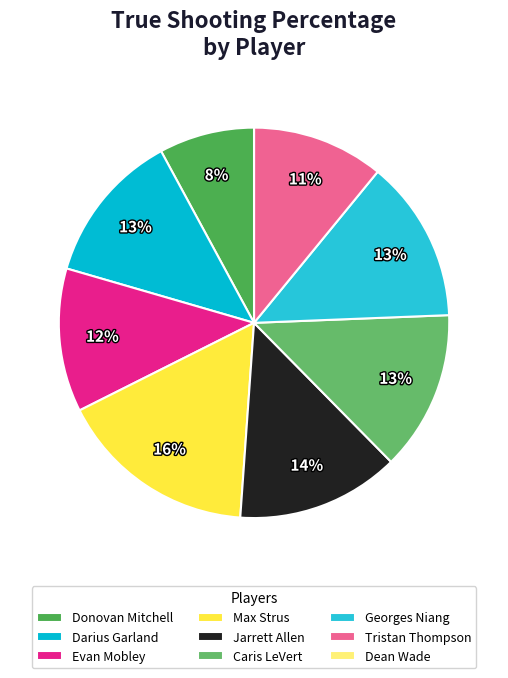

What is the smallest slice in the pie chart?

Dean Wade